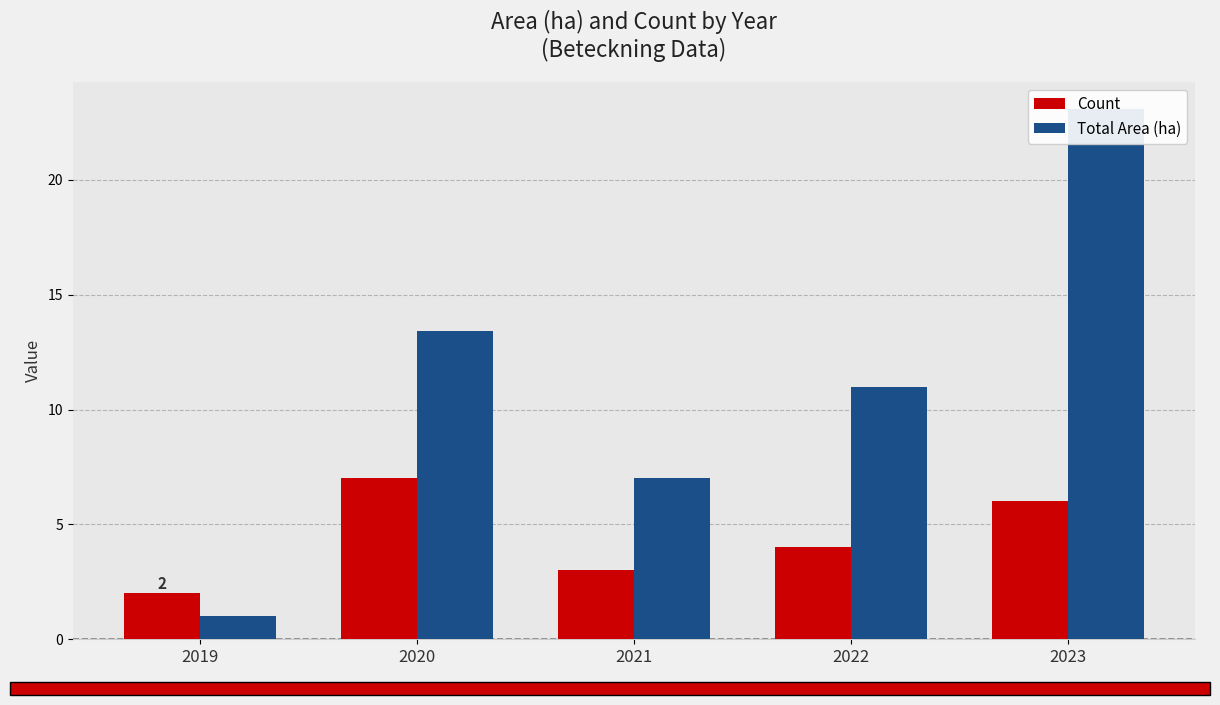

At 2020, list the series in order from largest to smallest.

Total Area (ha), Count